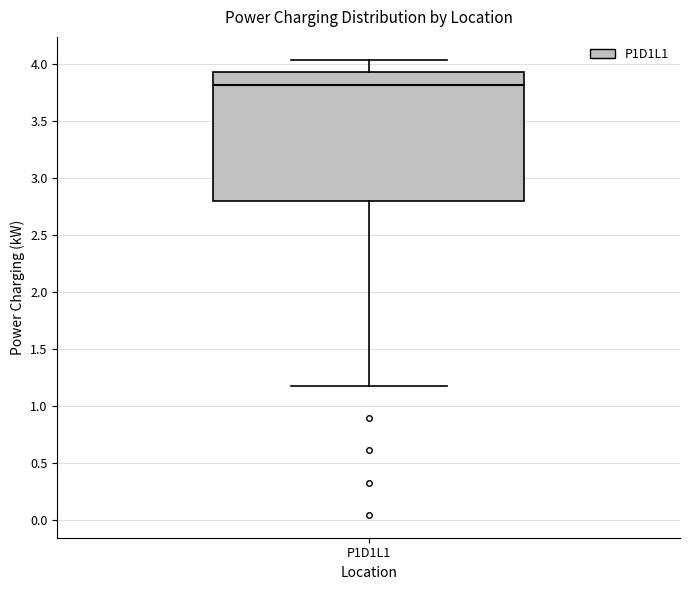

Transcribe this box plot: give where the median line is, the range the box spans, and where the two whiskers end, as read against the y-axis. The values are not printed on the chart, so give them approximately, as read against the axis.

median 3.80, box 2.80 to 3.95, whiskers 1.20 to 4.05